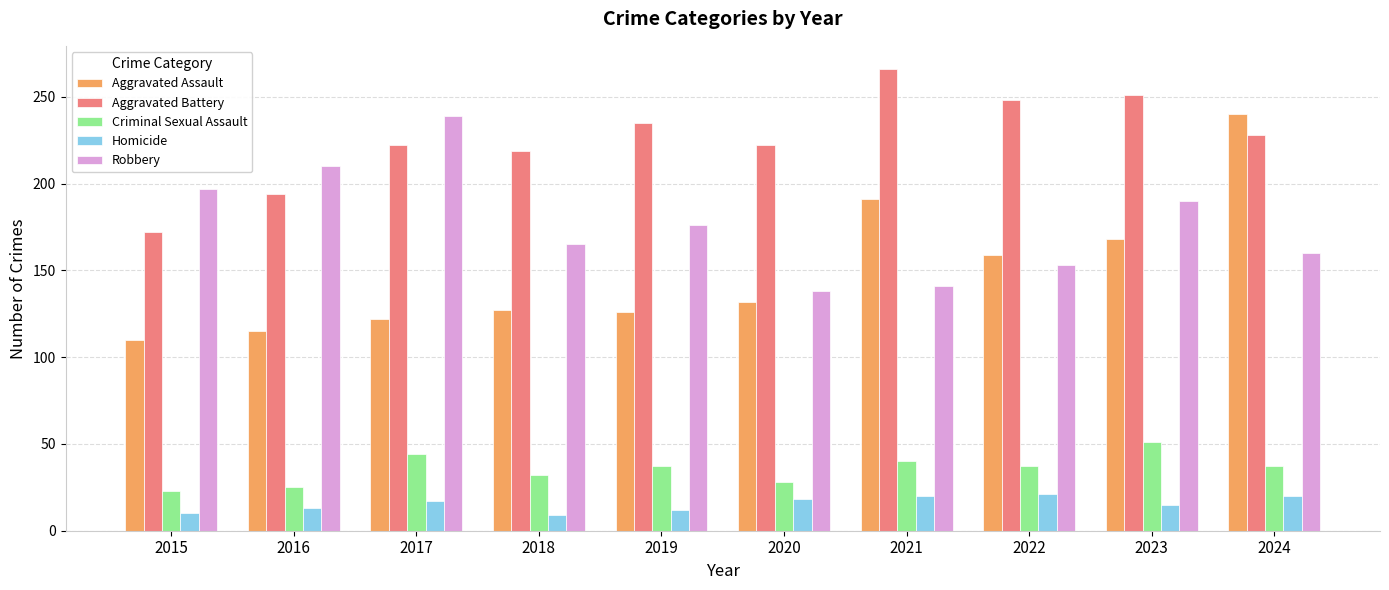

The value of Aggravated Assault at 2023 is 226. True or false?

False